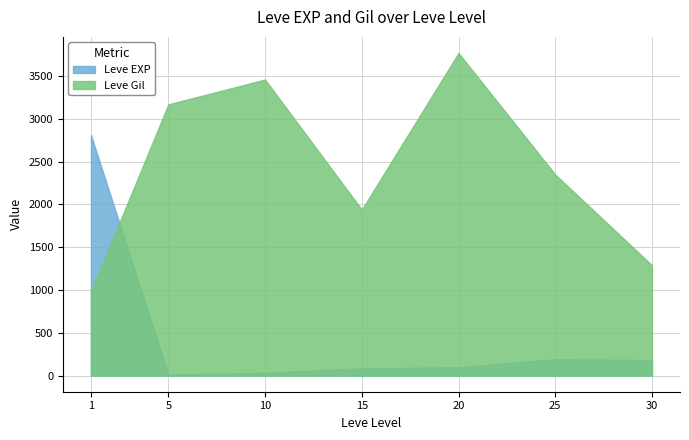

Rank the series at 20 from lowest to highest value.

Leve EXP, Leve Gil